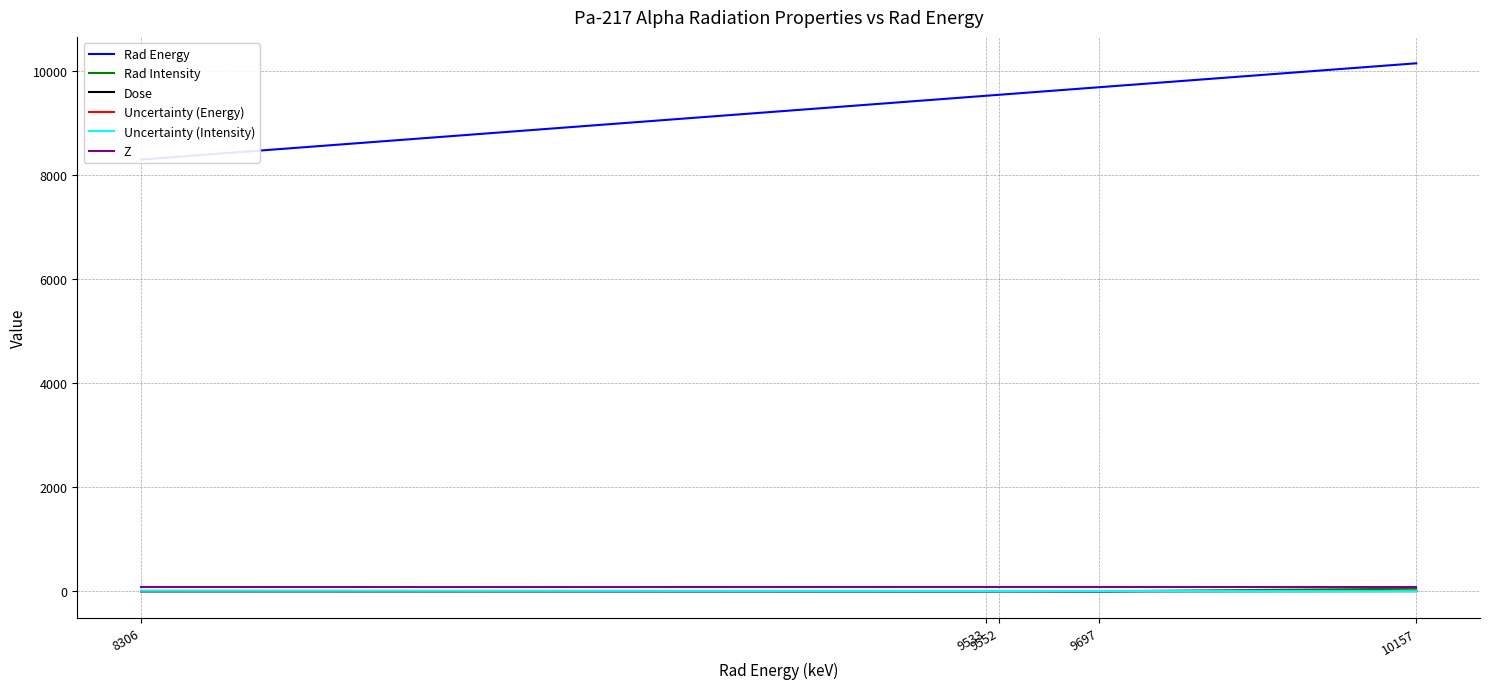

How many values in the Rad Energy series exceed 9552?

2